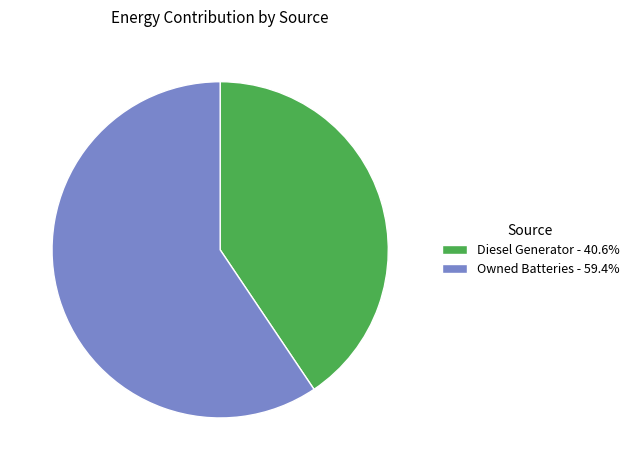

Is the sum of Diesel Generator - 40.6% and Owned Batteries - 59.4% greater than half?

Yes